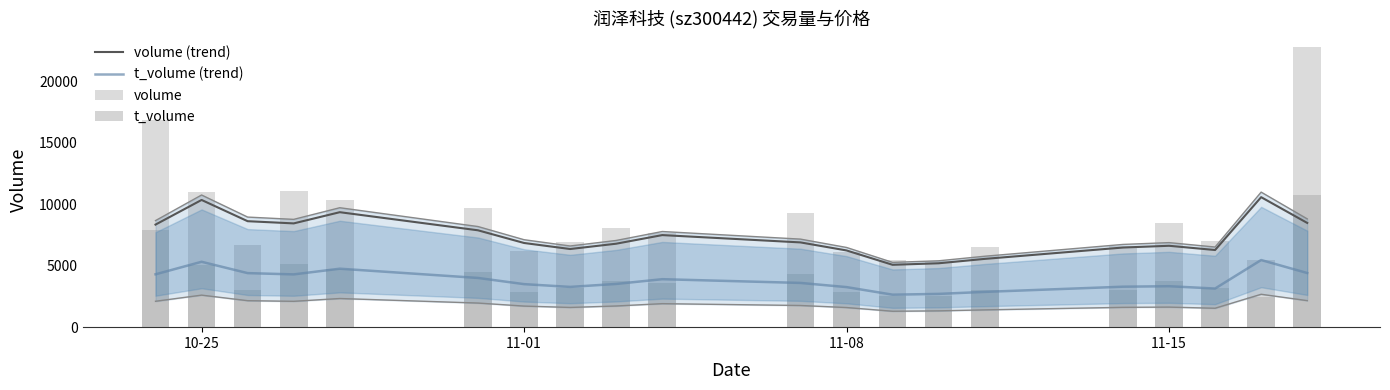

At which label does volume (trend) first exceed 6894?

10-25